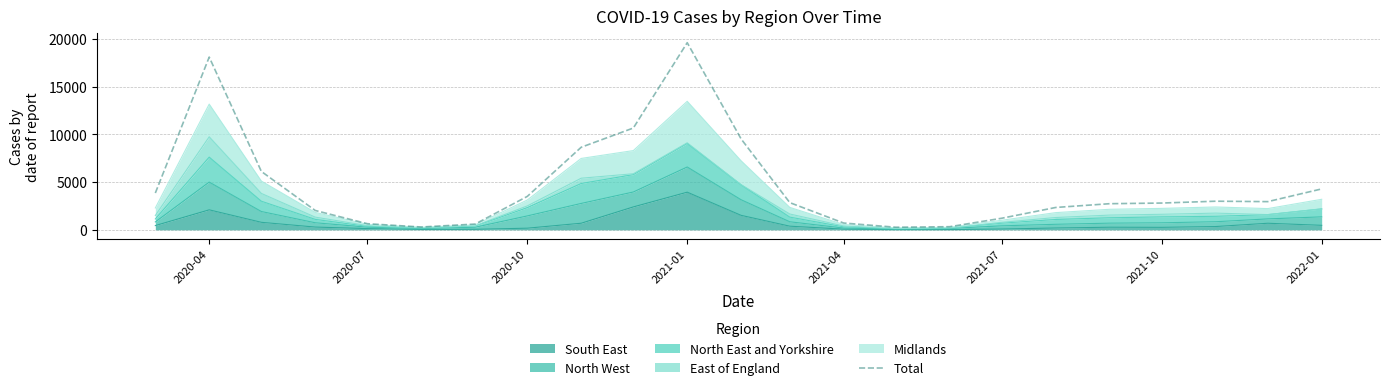

What is the average value?

4661